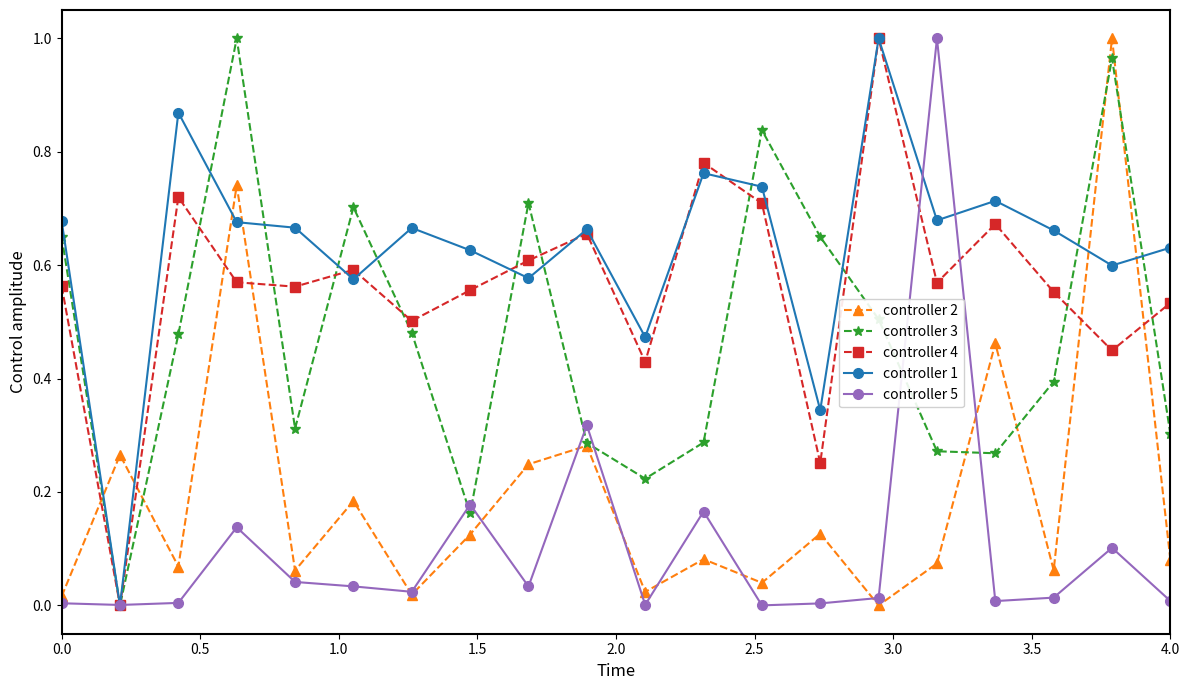

True or false: controller 2 has more than 1 points higher than both neighbors.

True